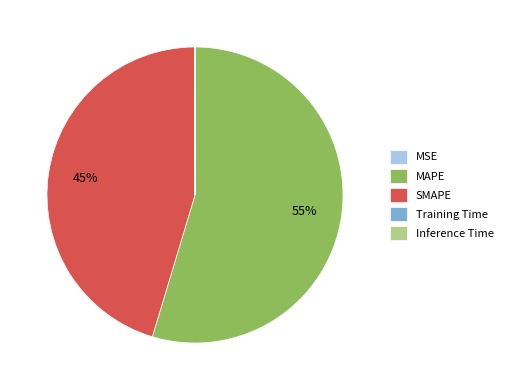

Is SMAPE the majority of the pie?

No